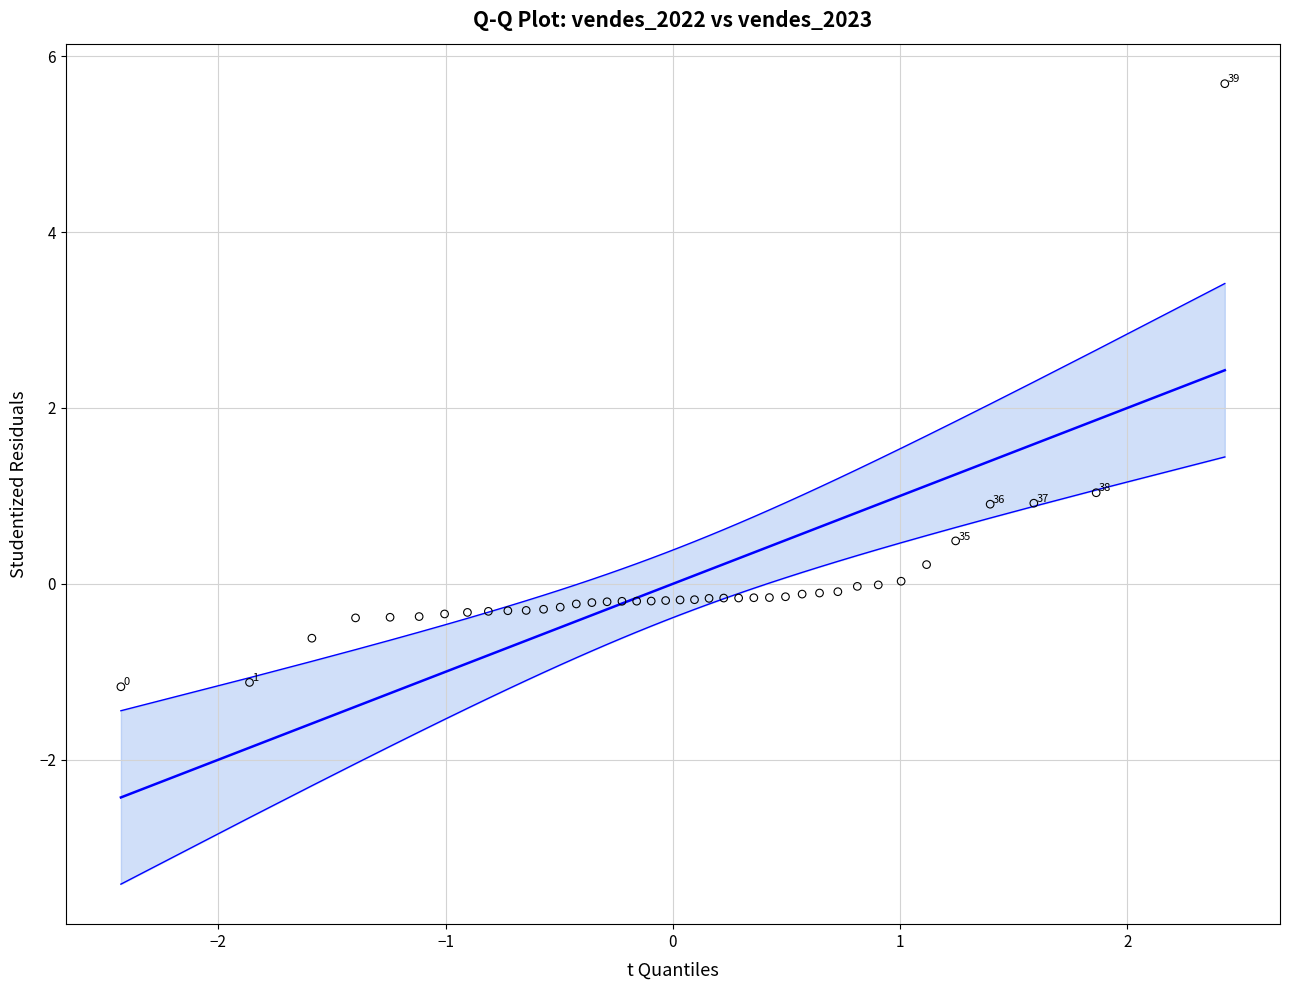

What Y value in the scatter plot is closest to 2?

1.0